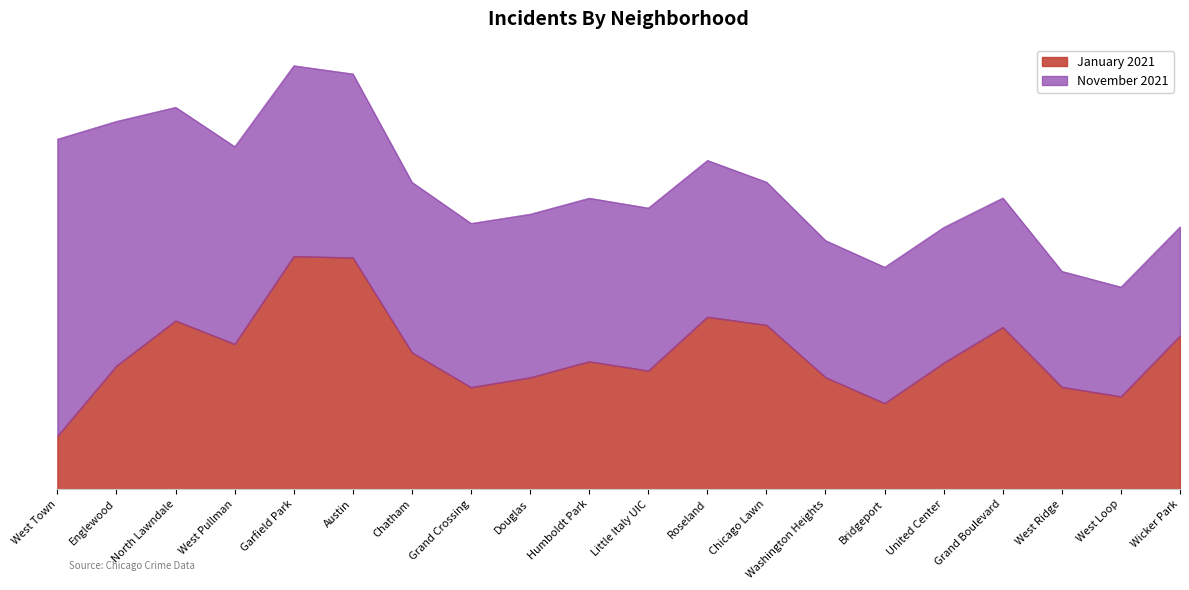

True or false: January 2021 and November 2021 cross at least once.

True